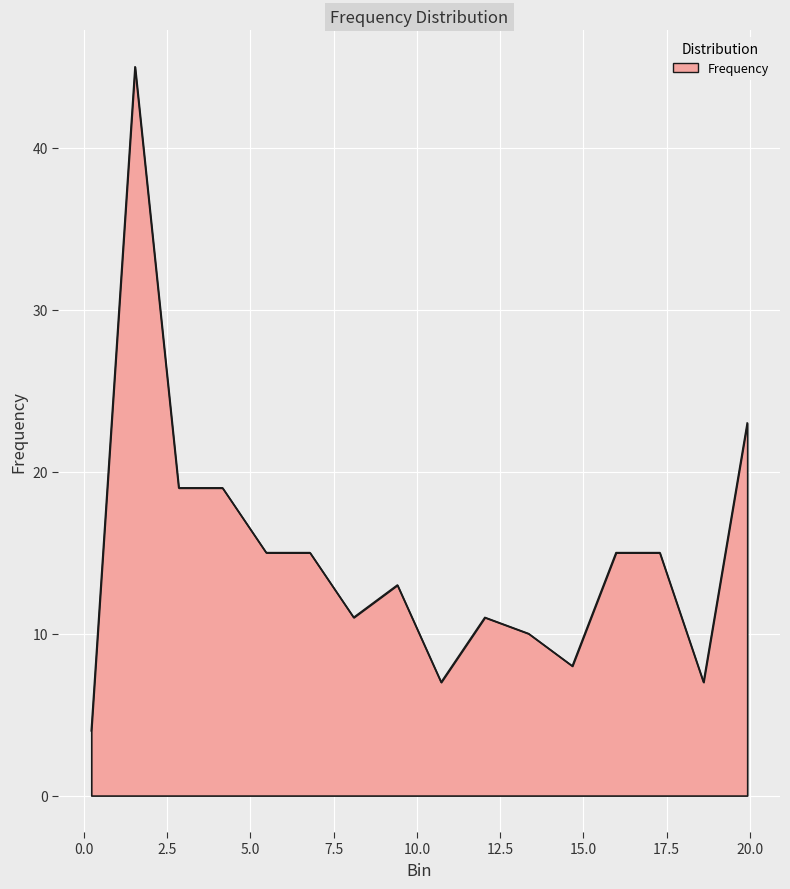

What is the maximum value shown in the chart?

45